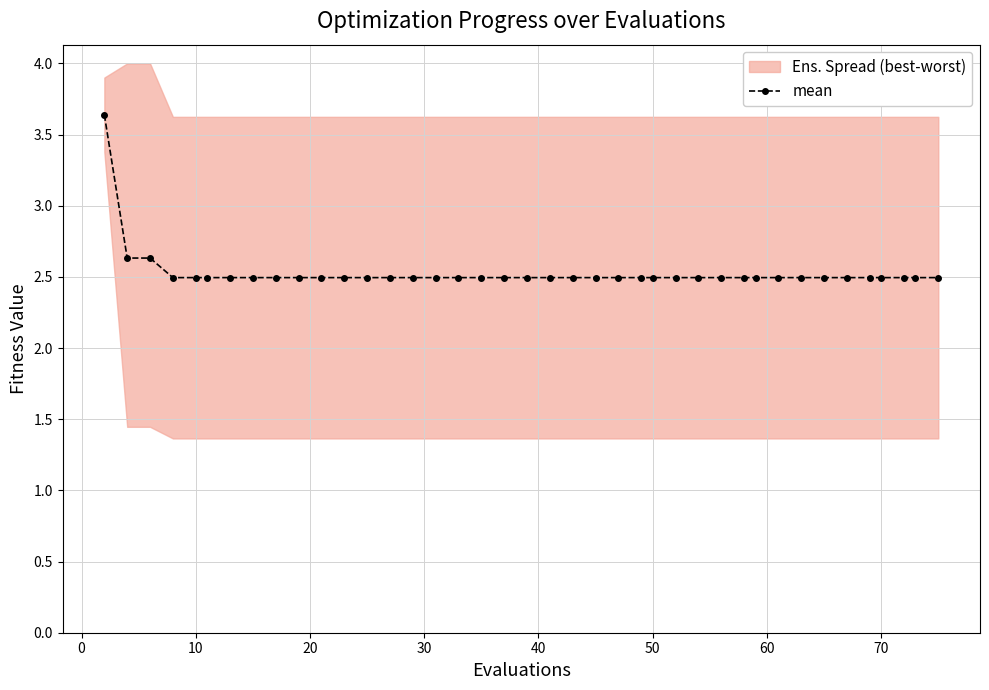

What is the highest value of the mean series?

3.6